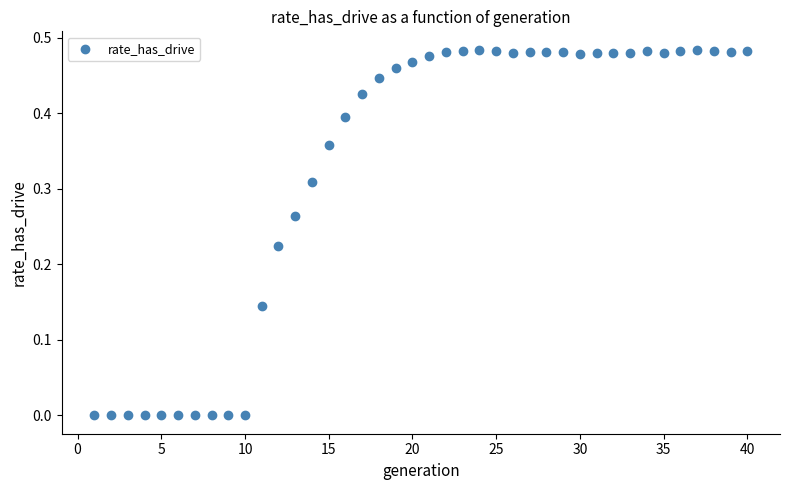

How many points are shown in the scatter plot?

40